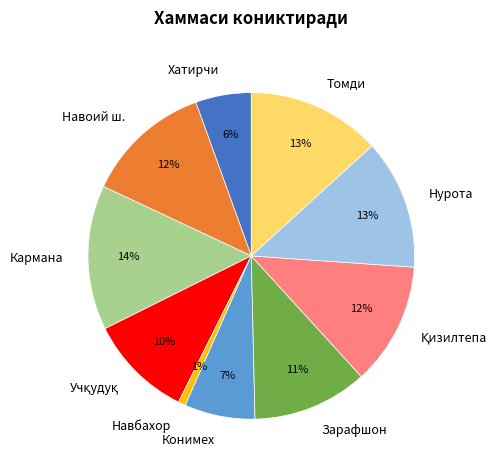

Is it true that Хатирчи is 1% of the pie?

False